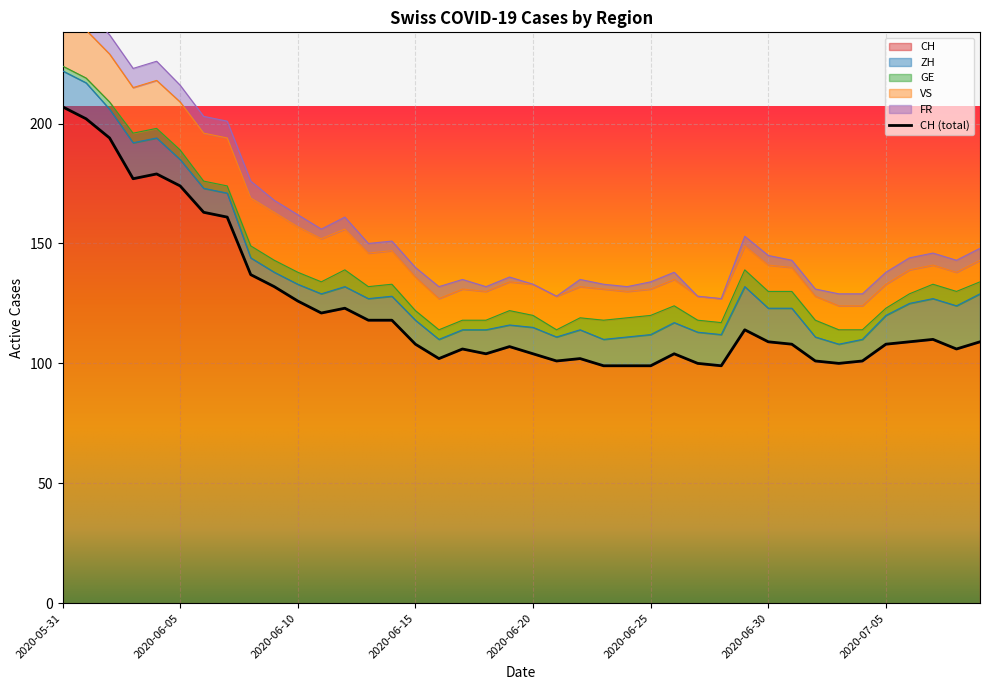

Which has a higher value, 2020-06-01 or 2020-06-13?

2020-06-01